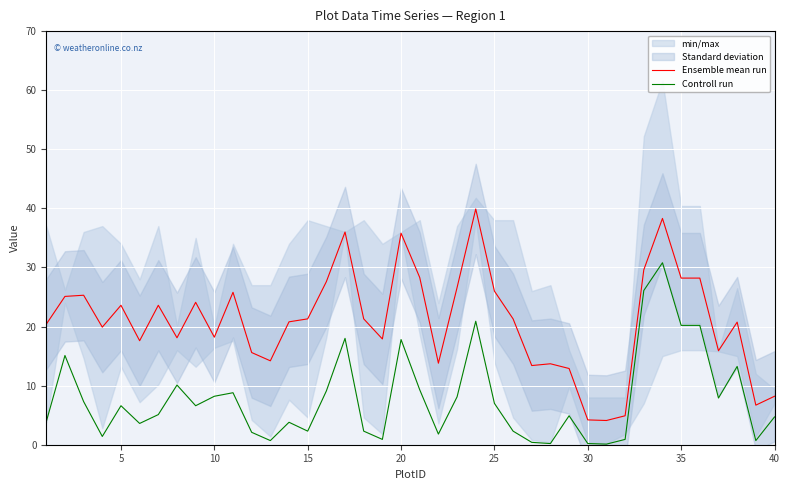

What is the maximum value shown in the chart?

39.9